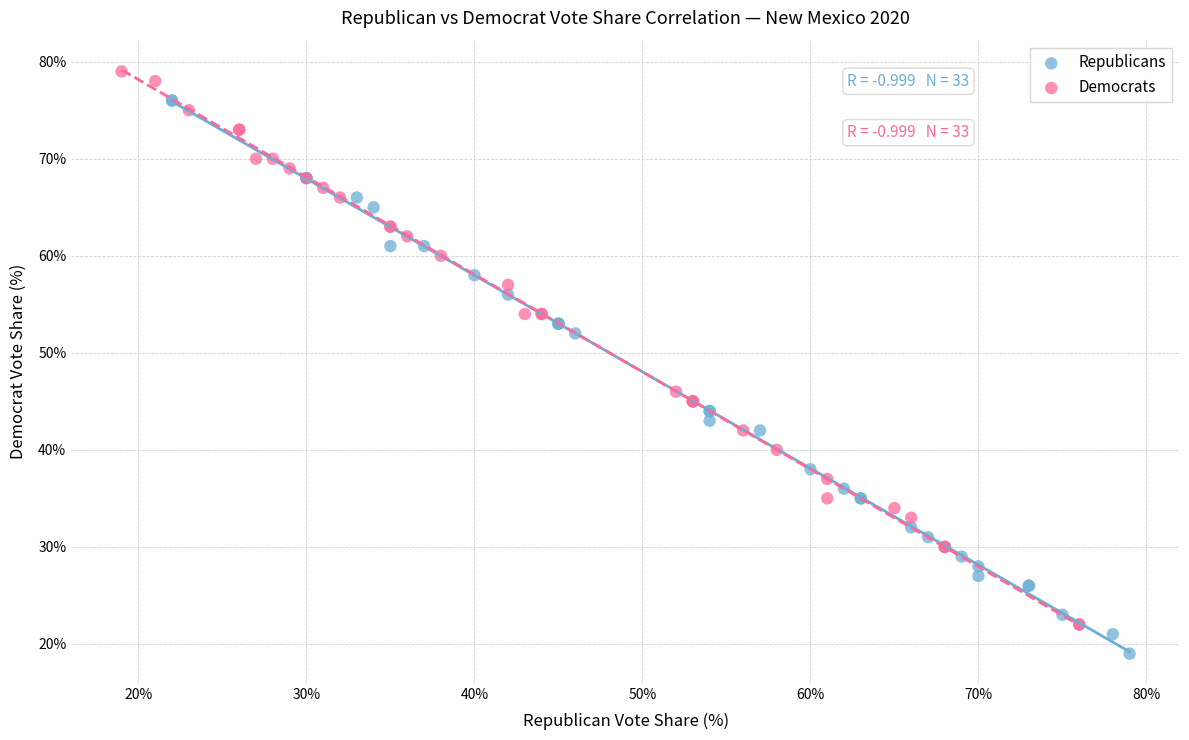

What are all the series names shown in the legend?

Republicans, Democrats